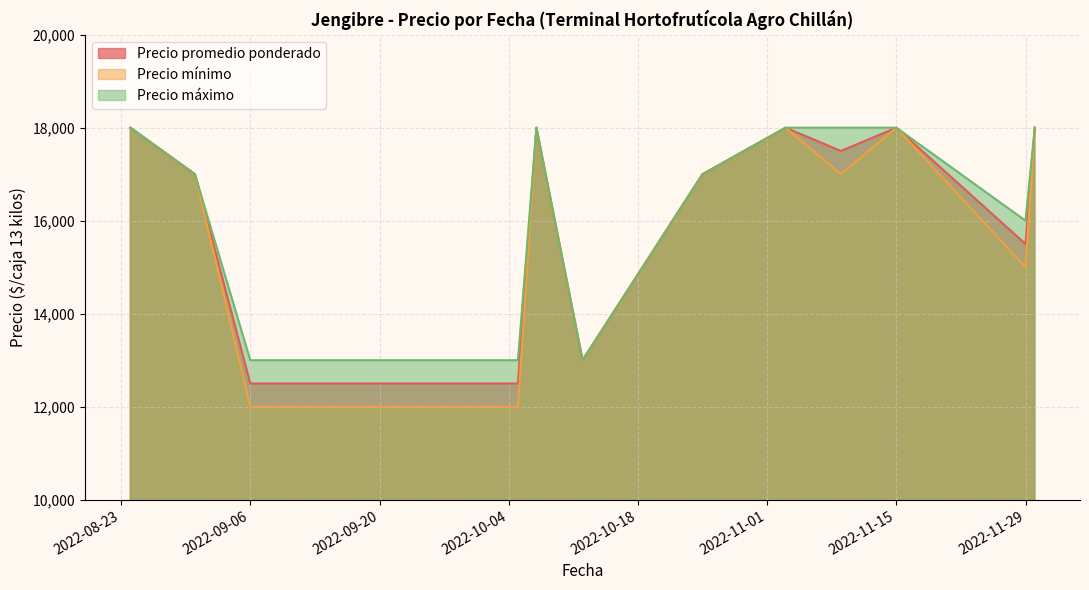

True or false: Precio mínimo has a value of 18000 at 2022-10-07.

True